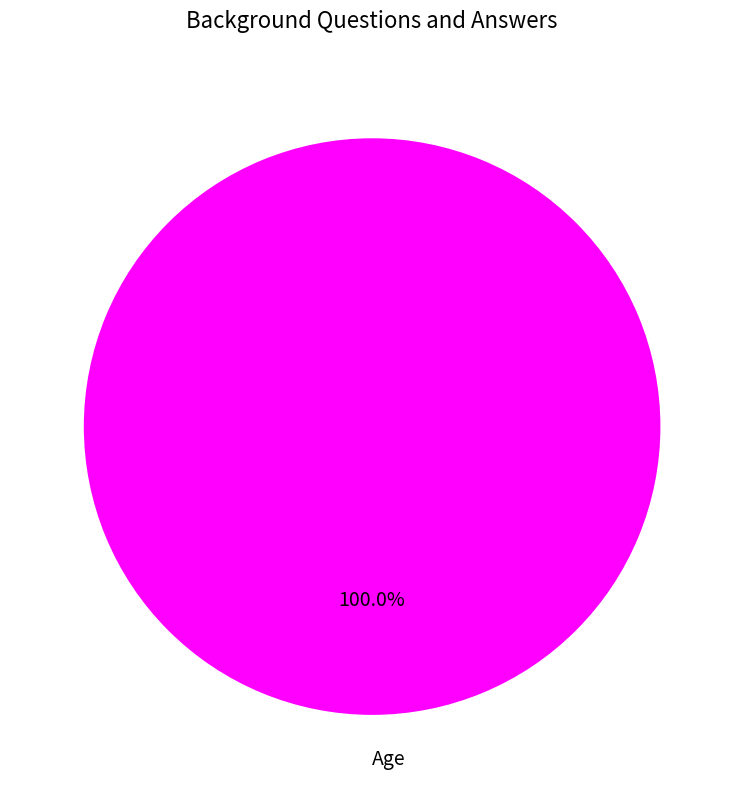

Does Age represent more than half of the total?

Yes